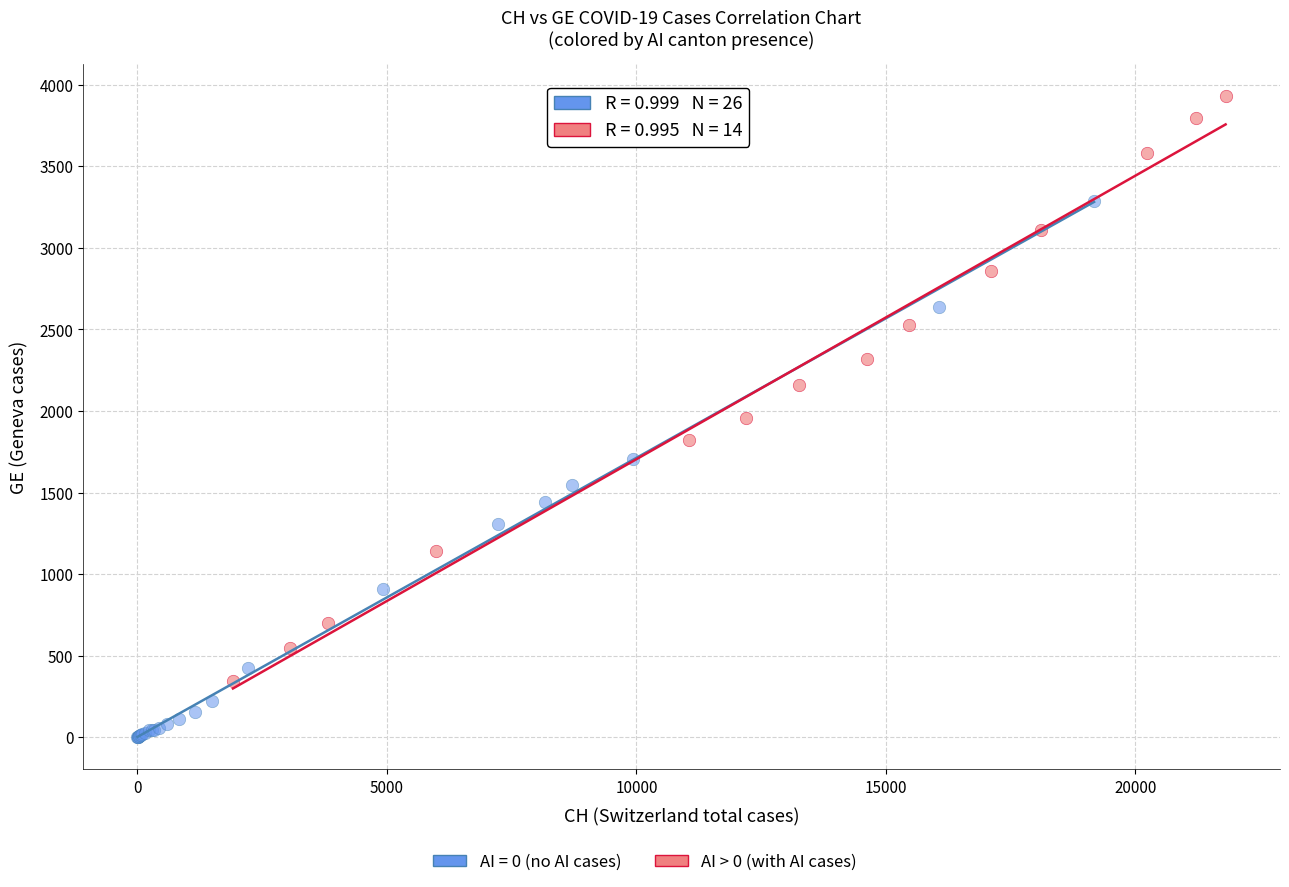

Which series contains the highest Y value?

AI > 0 (with AI cases)